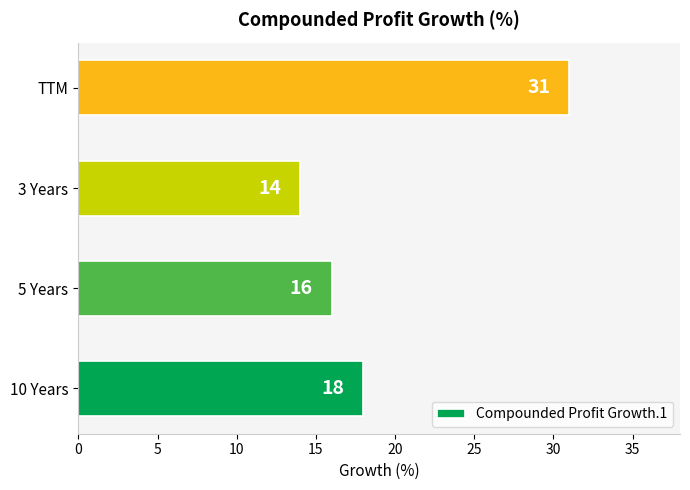

What is the average value?

20